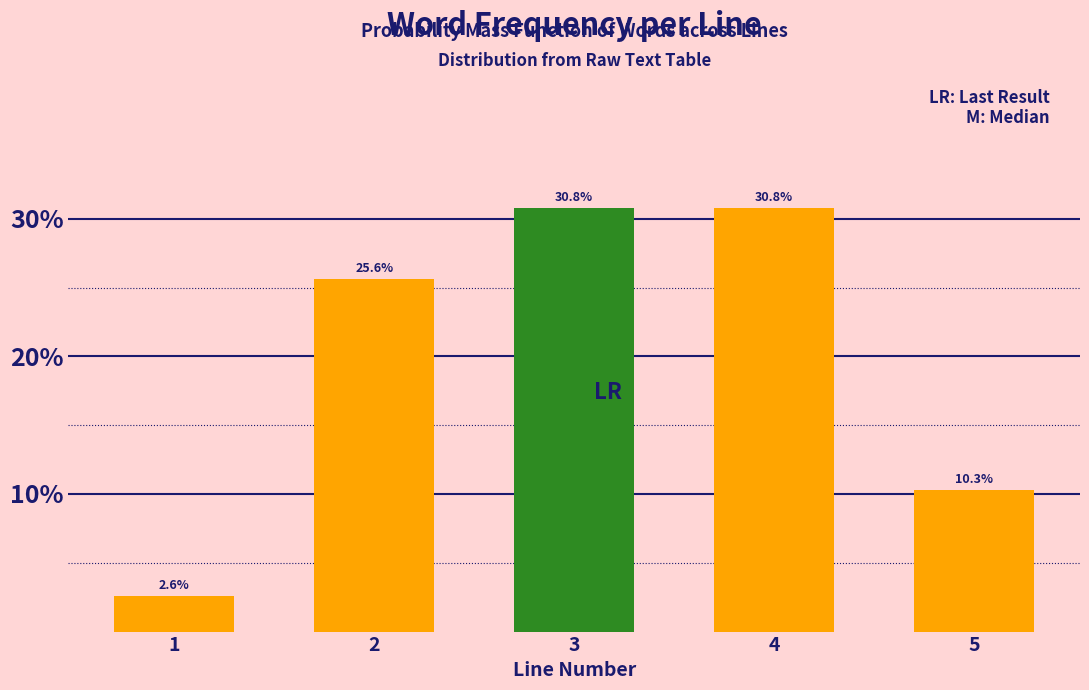

Reading left to right, list all the values displayed in this chart.

2.6	25.6	30.8	30.8	10.3